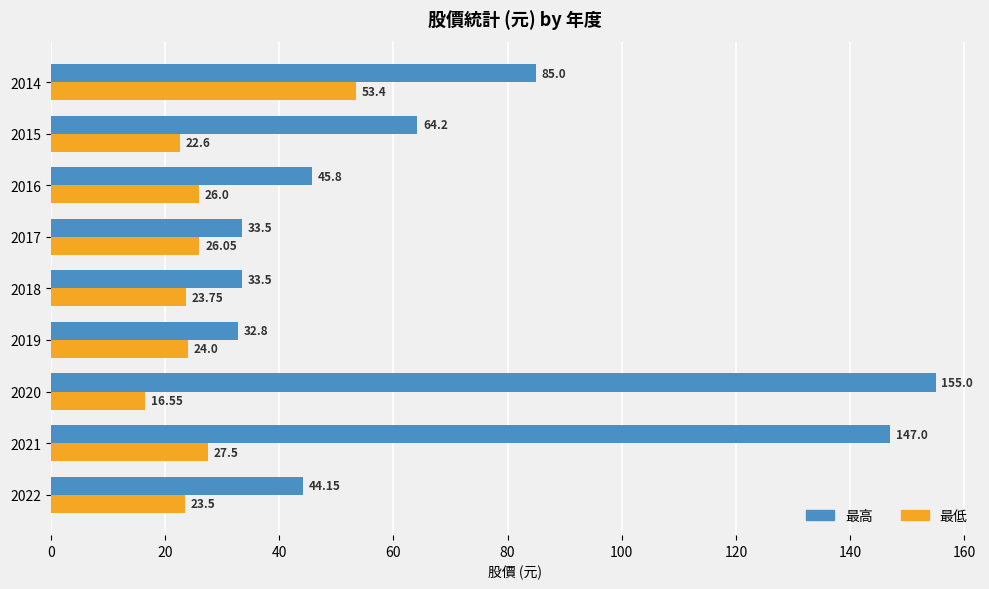

Which series has the largest total across all categories?

最高